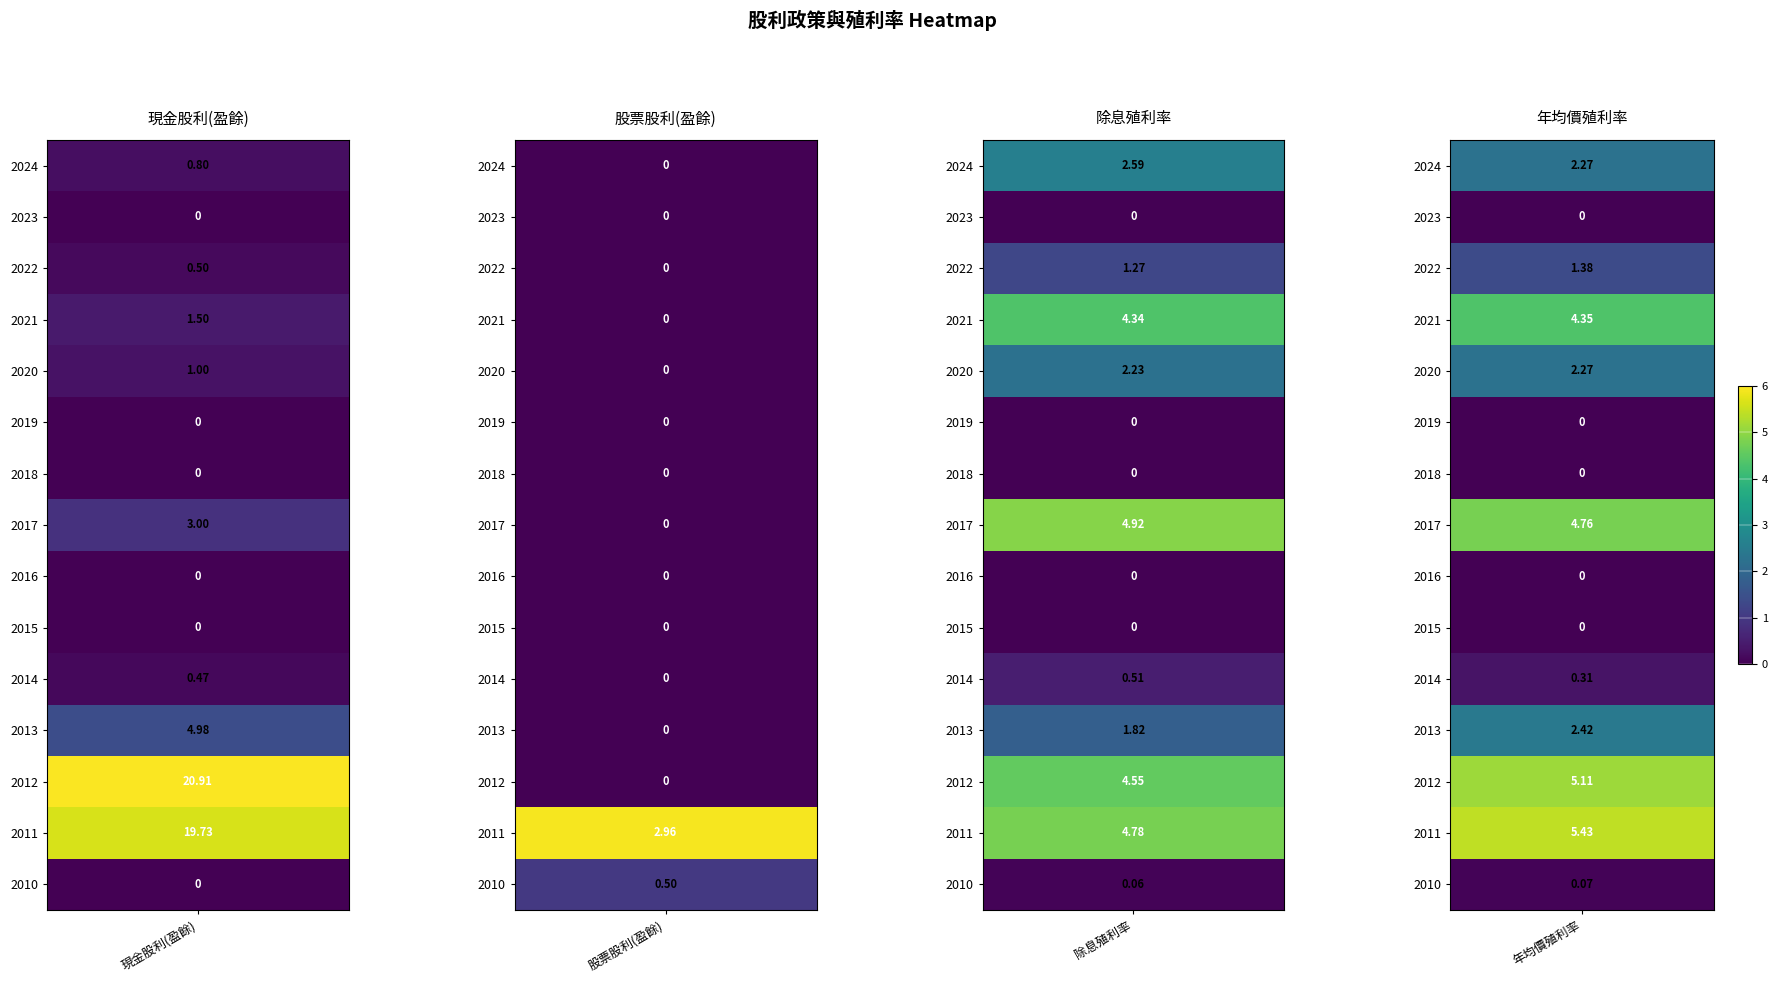

Where is 2022 nearest to the value 0?

1